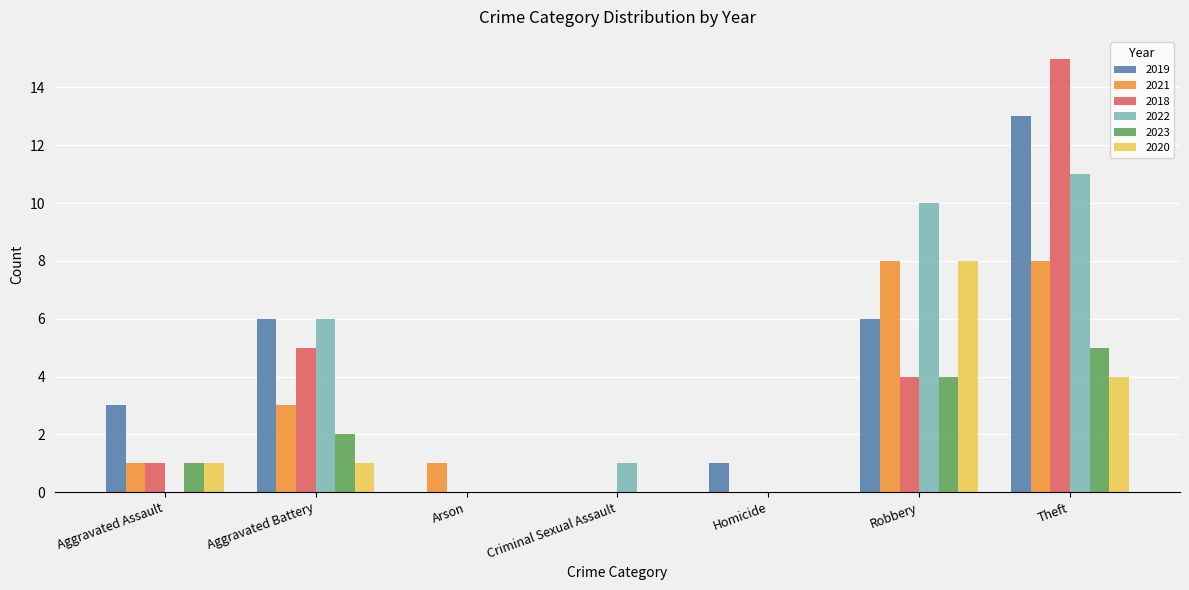

Is it true that 2021 equals 4 at Theft?

False